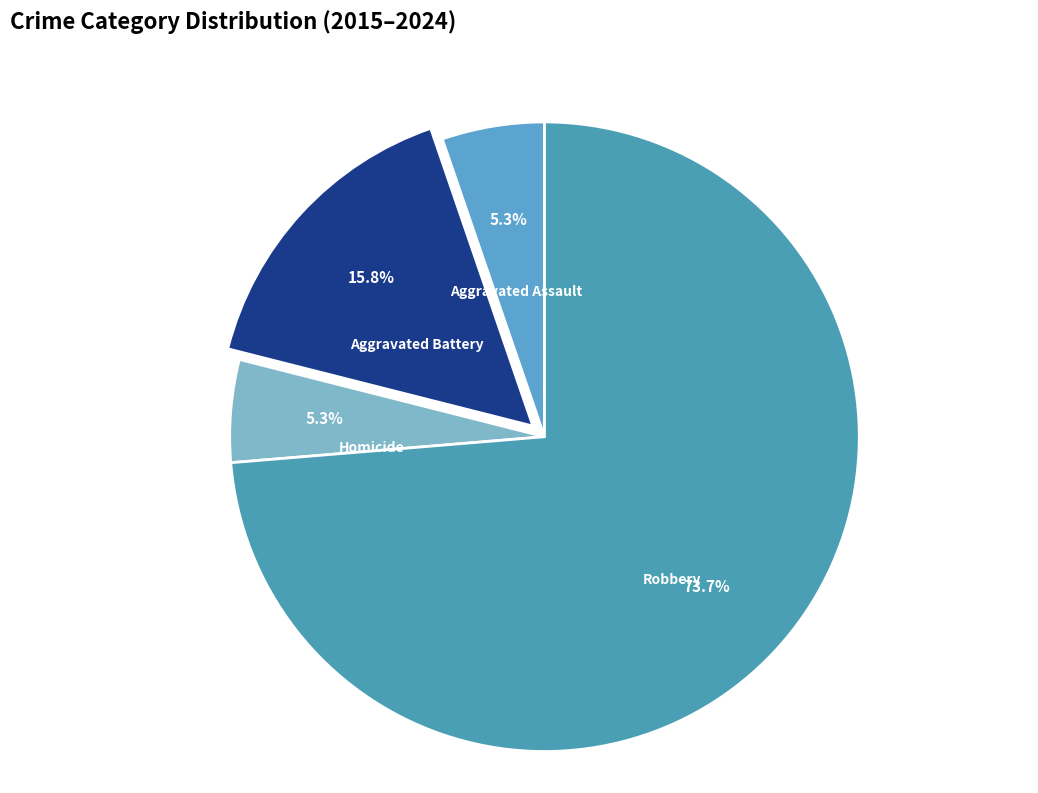

How many segments does this pie chart have?

4